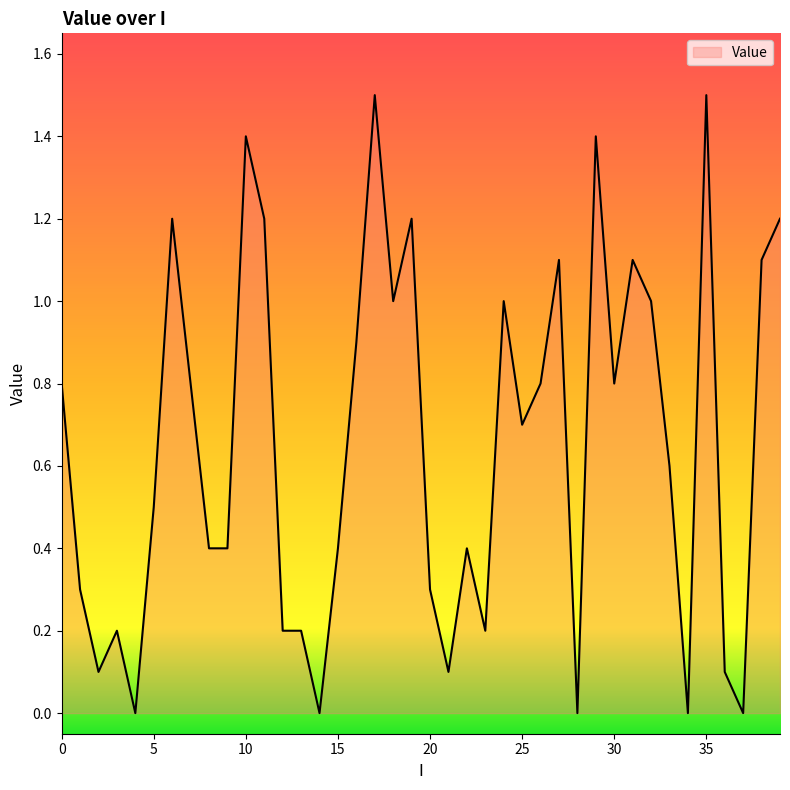

What is the greatest value displayed?

1.5